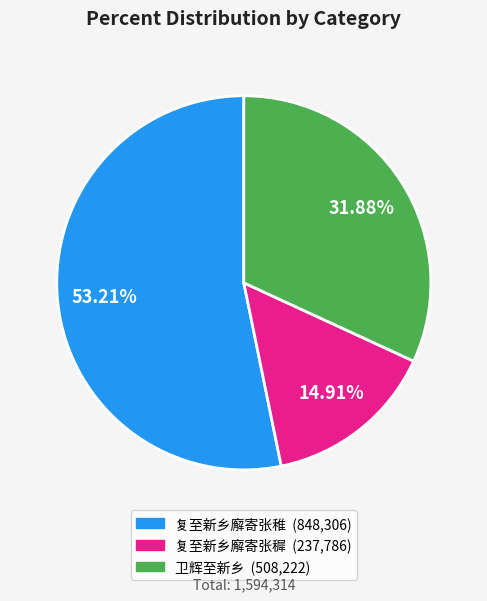

Between 复至新乡廨寄张稚 and 卫辉至新乡, which is larger?

复至新乡廨寄张稚